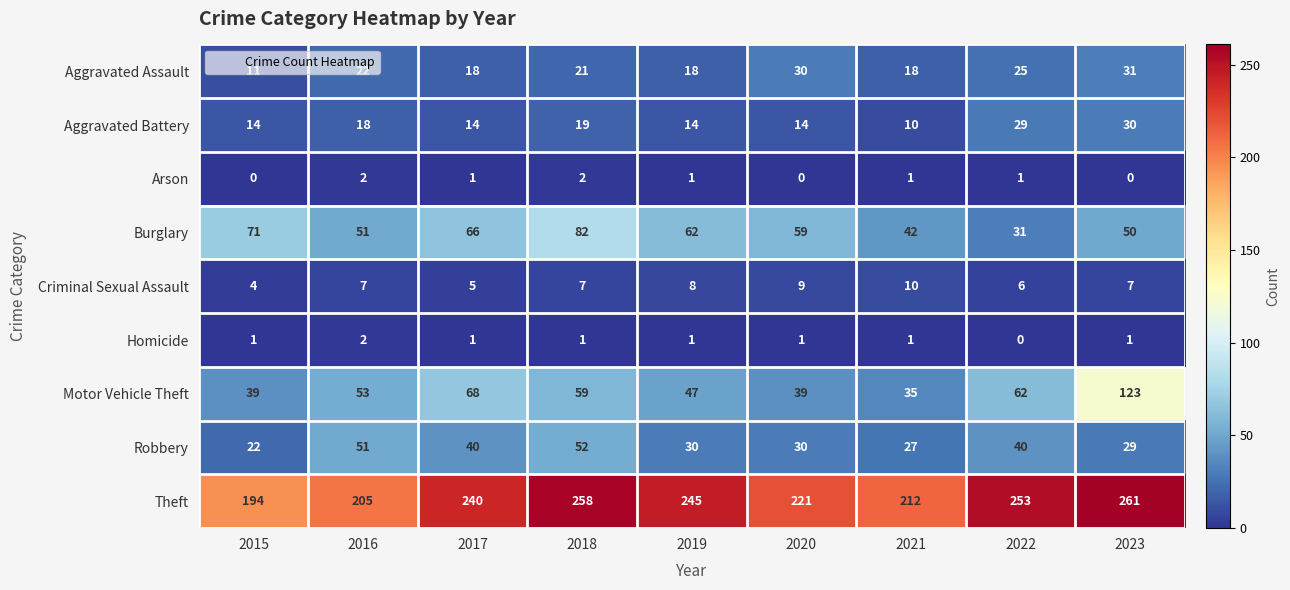

How many categories are shown in the chart?

9